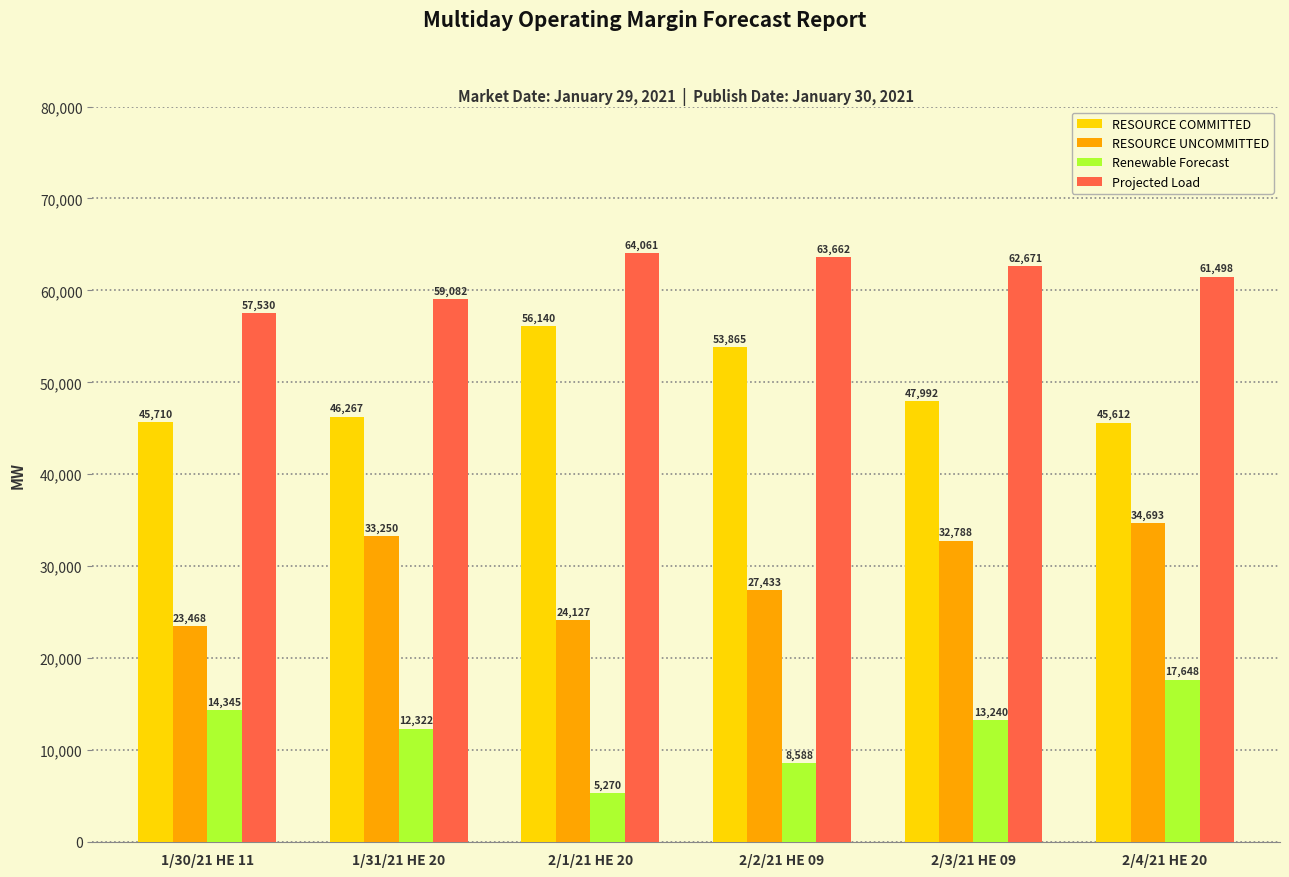

What is the difference between the maximum and minimum values in the RESOURCE UNCOMMITTED series?

11225.6